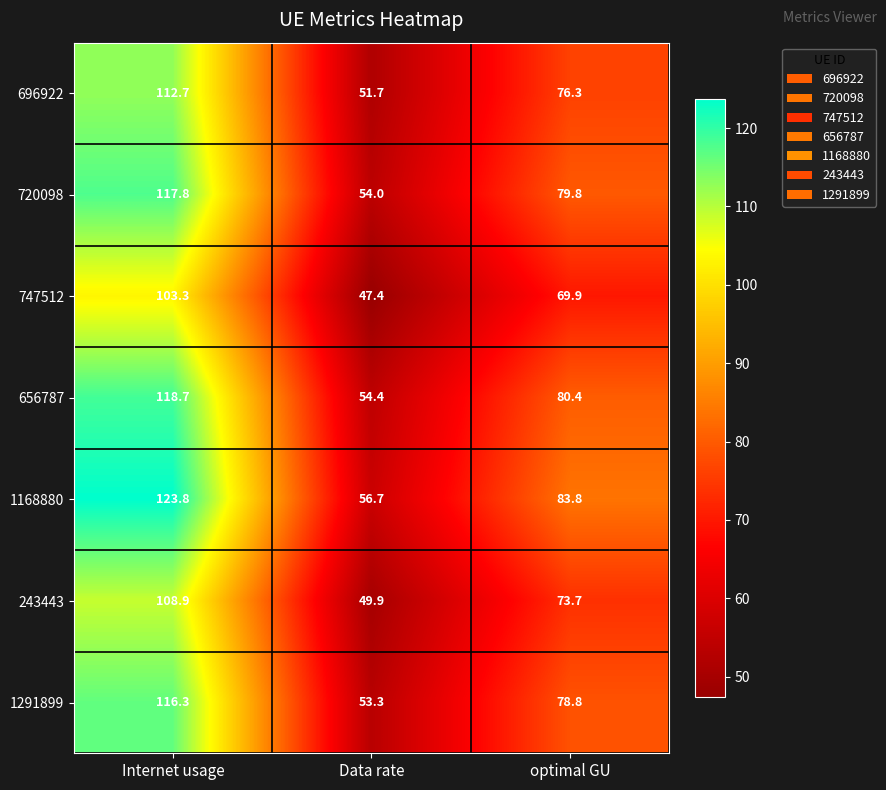

Between Internet usage and optimal GU, which series saw the biggest shift?

1168880